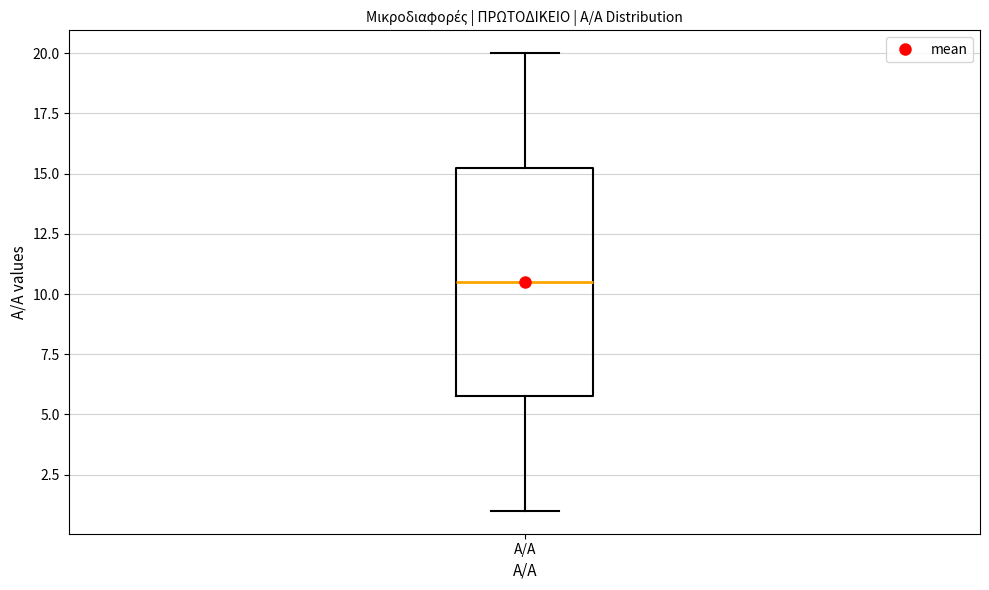

Read this box plot against the y-axis: the position of the median line, the range covered by the box, and the ends of both whiskers. The values are not printed on the chart, so give them approximately, as read against the axis.

median 10.5, box 6.0 to 15.5, whiskers 1.0 to 20.0